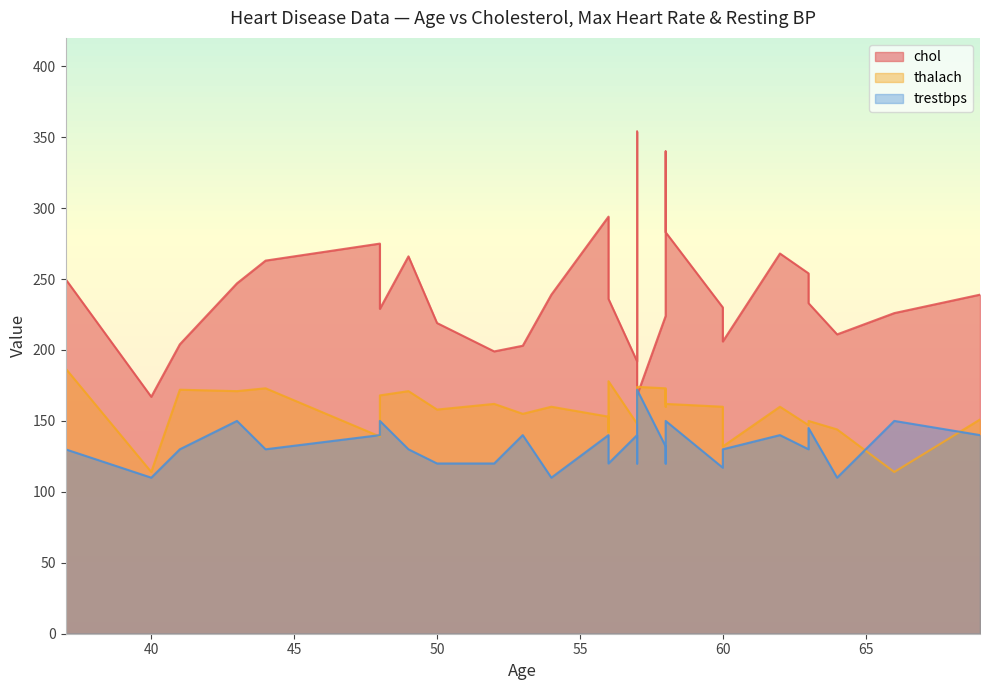

Which has a higher value, 41 or 37?

37